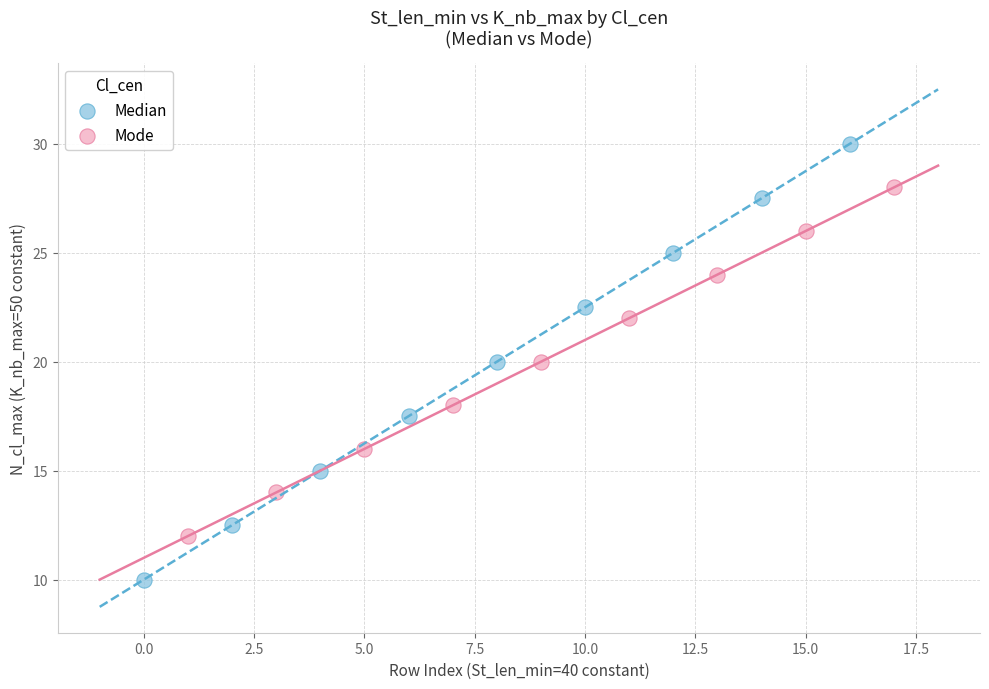

Which series has the widest spread of Y values?

Median